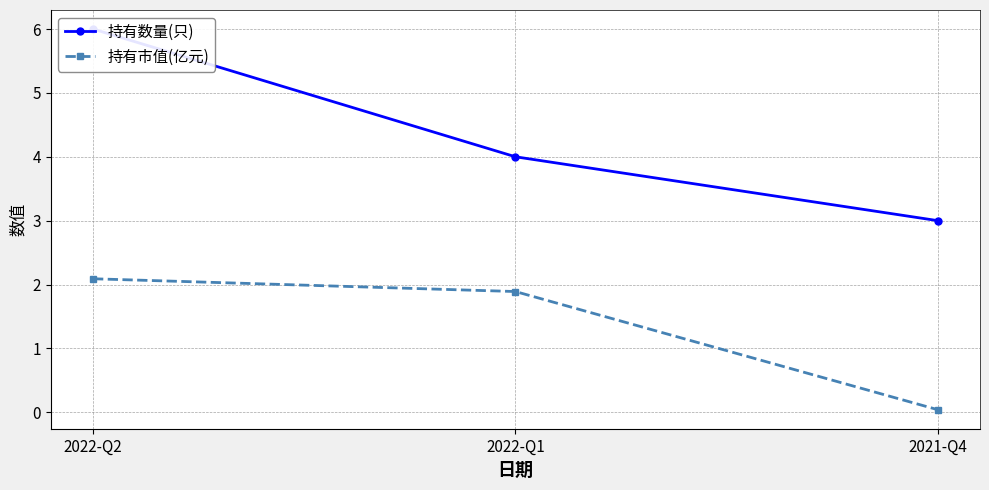

What are all the series names shown in the legend?

持有数量(只), 持有市值(亿元)